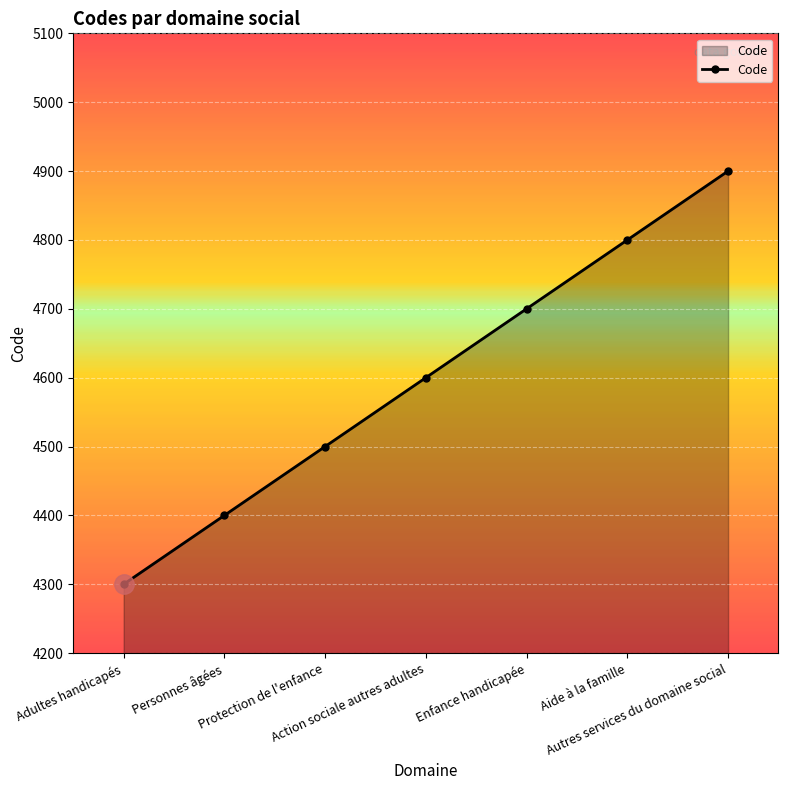

Is it true that the value at Adultes handicapés is 2847?

False